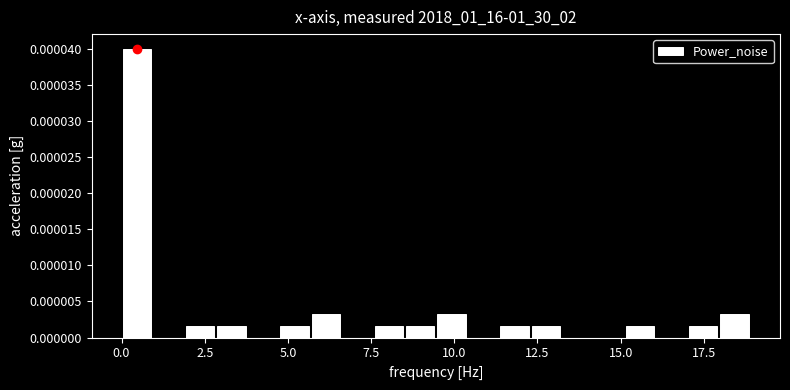

Around what value on the x-axis is the tallest bar? Give the approximate position of its centre, as read against the axis.

0.5